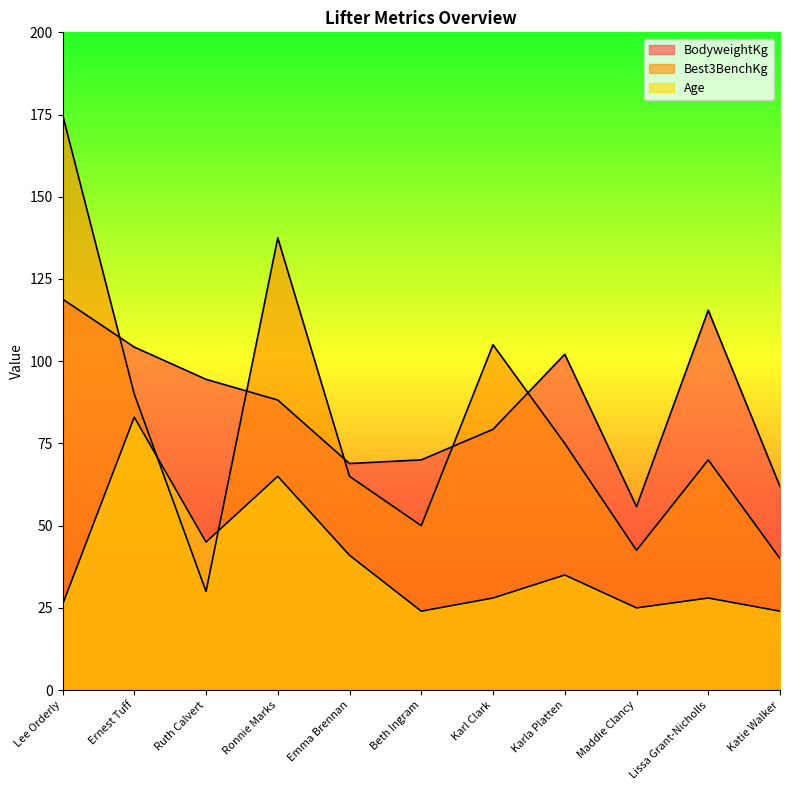

How many interior local peaks does the Best3BenchKg series have?

3